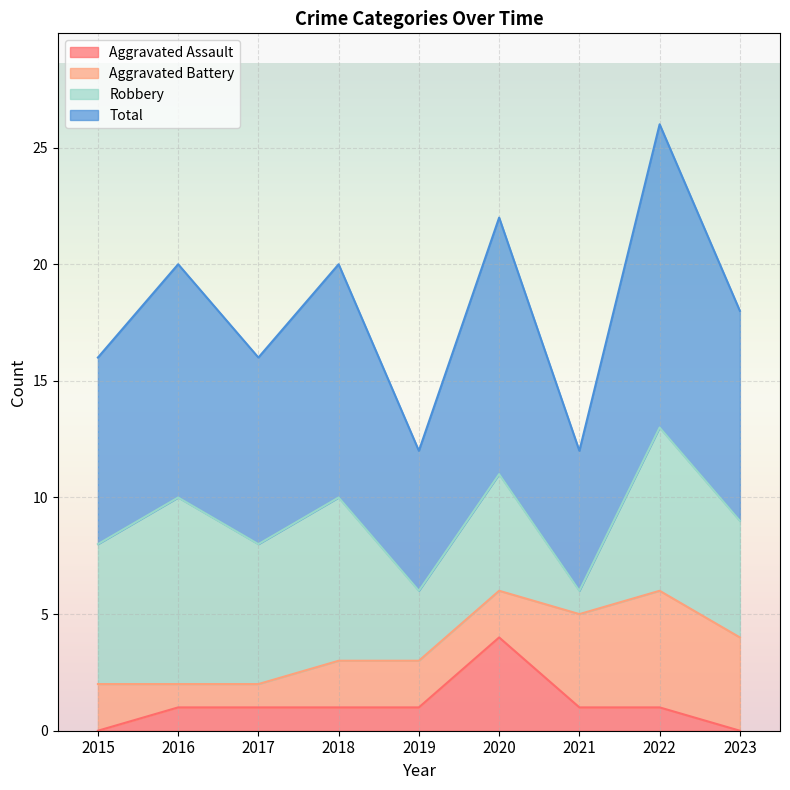

What is the approximate value of Total at 2023?

9